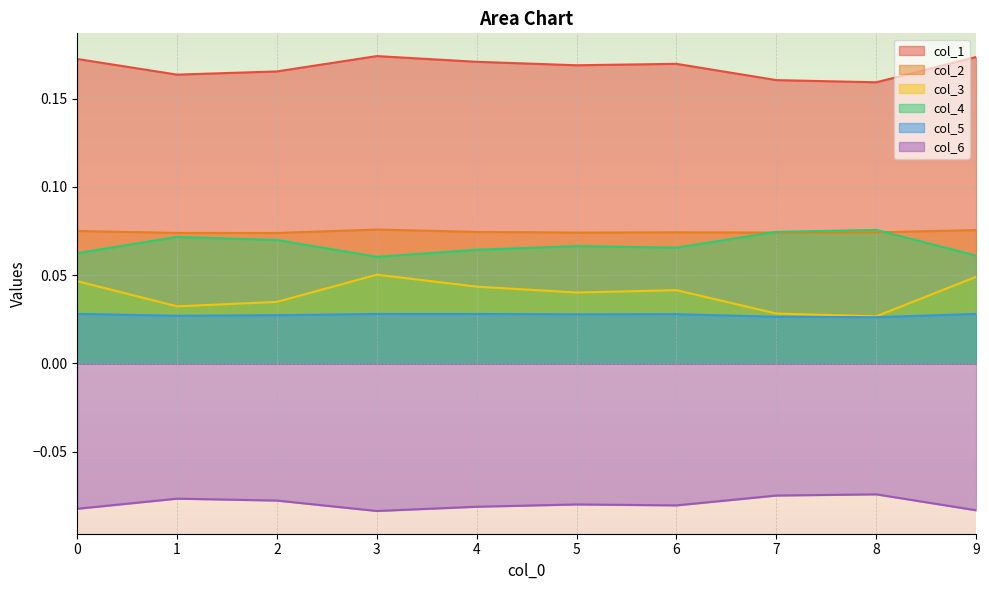

At how many categories does at least one series exceed 0?

10